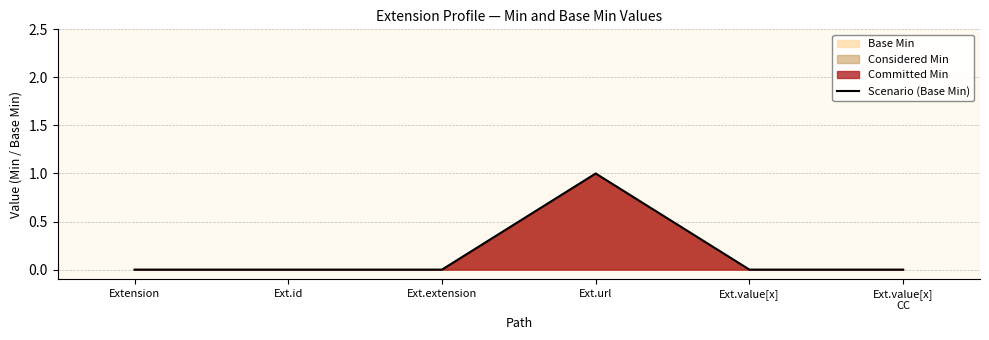

How many distinct data groups are displayed?

1